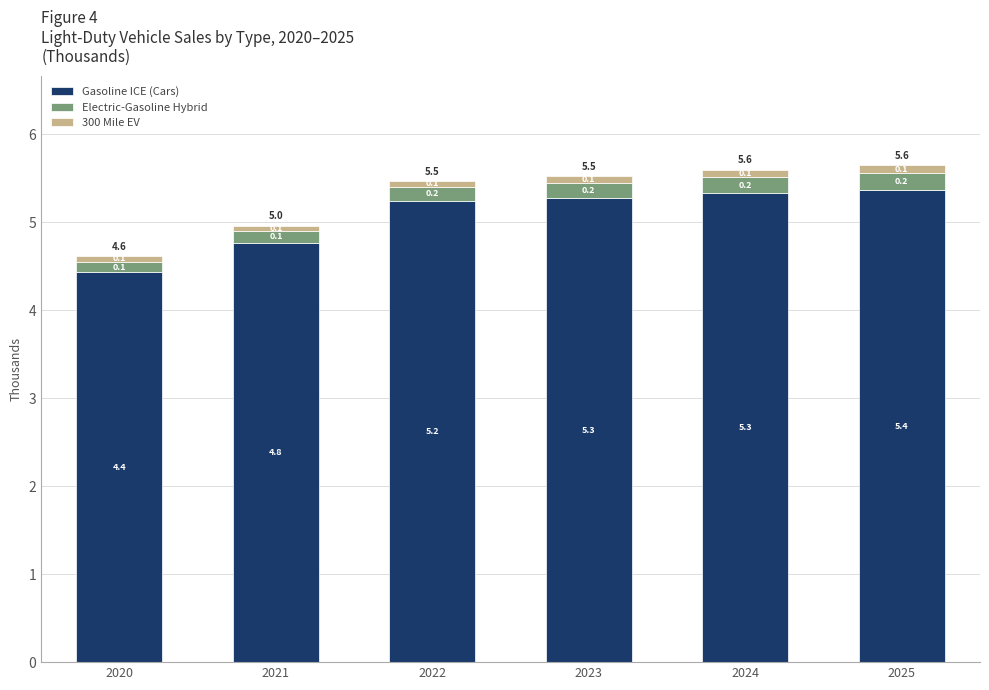

What is the total value across all series at 2020?

4.6